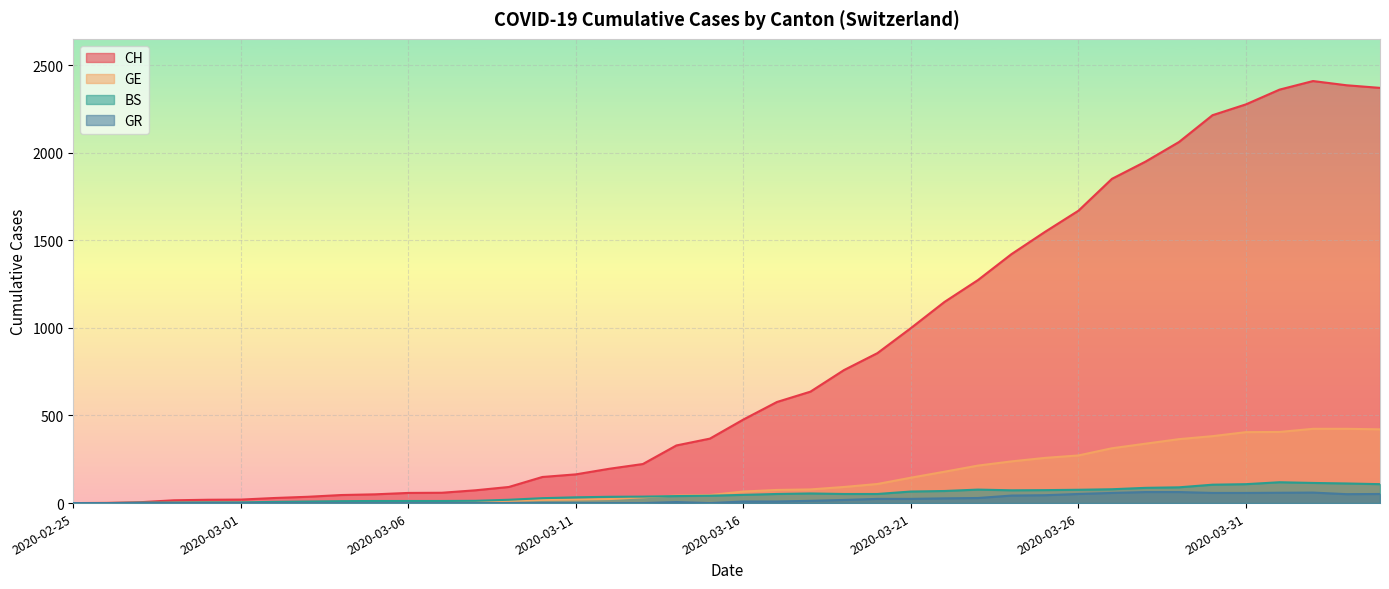

What is the approximate value of GR at 2020-03-14, to the nearest 10?

10